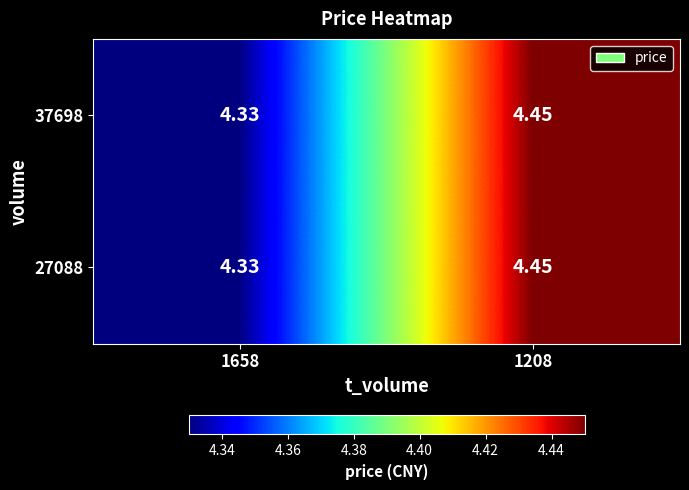

Is the value of 37698 at 1658 greater than the value of 27088 at 1208?

No